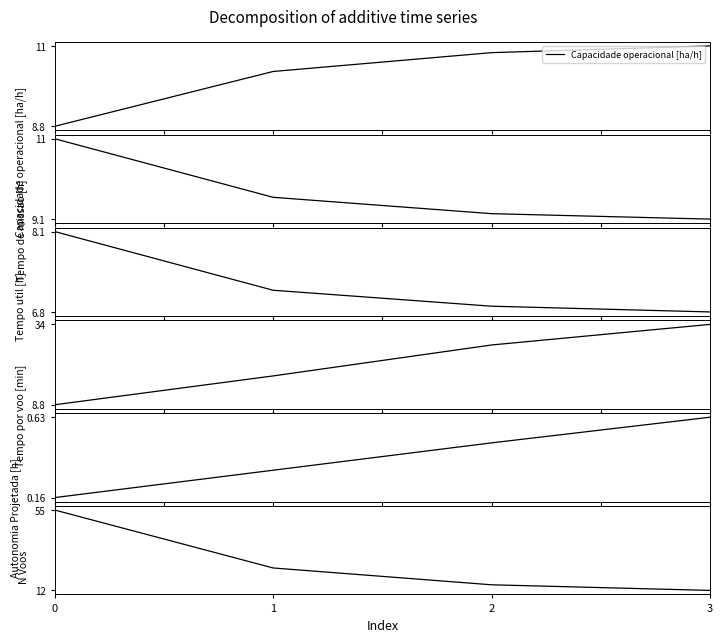

What is the minimum value shown in the chart?

0.2